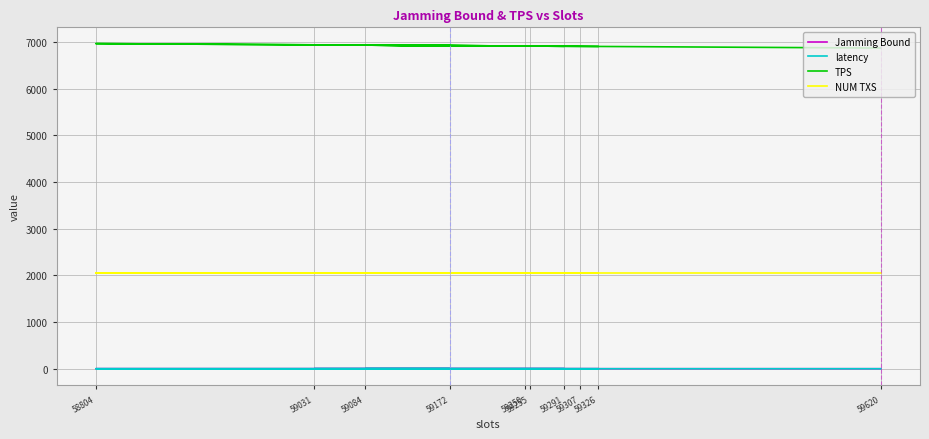

Which category has the highest value in the TPS series?

58804